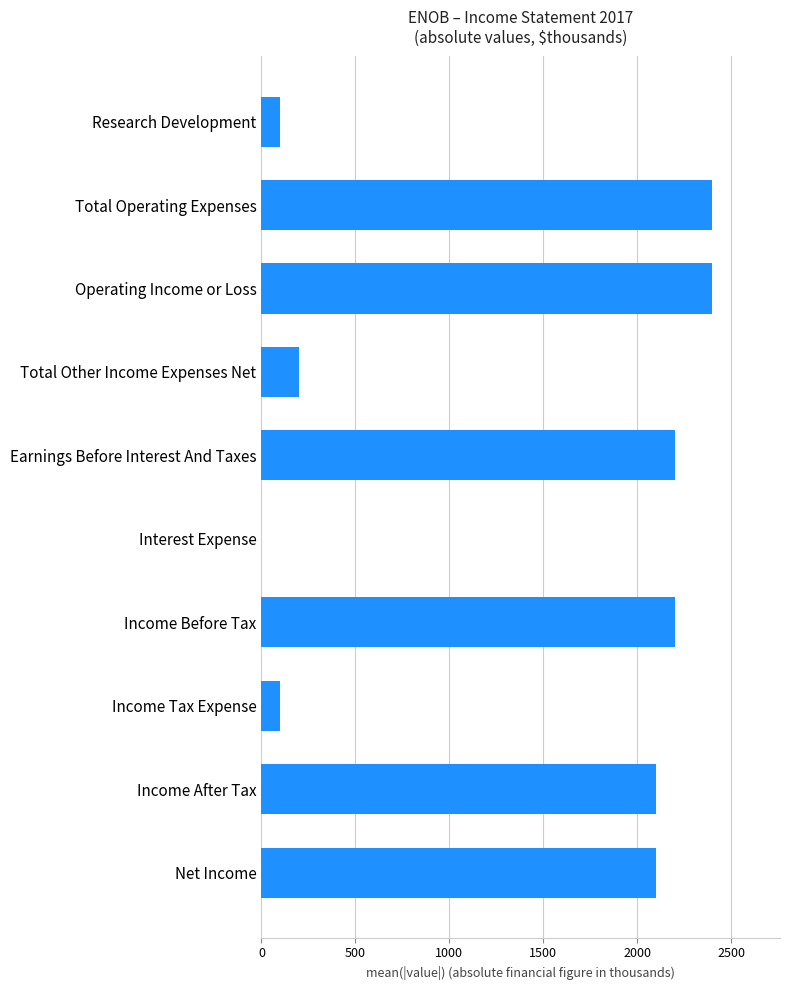

What is the maximum value shown in the chart?

2400